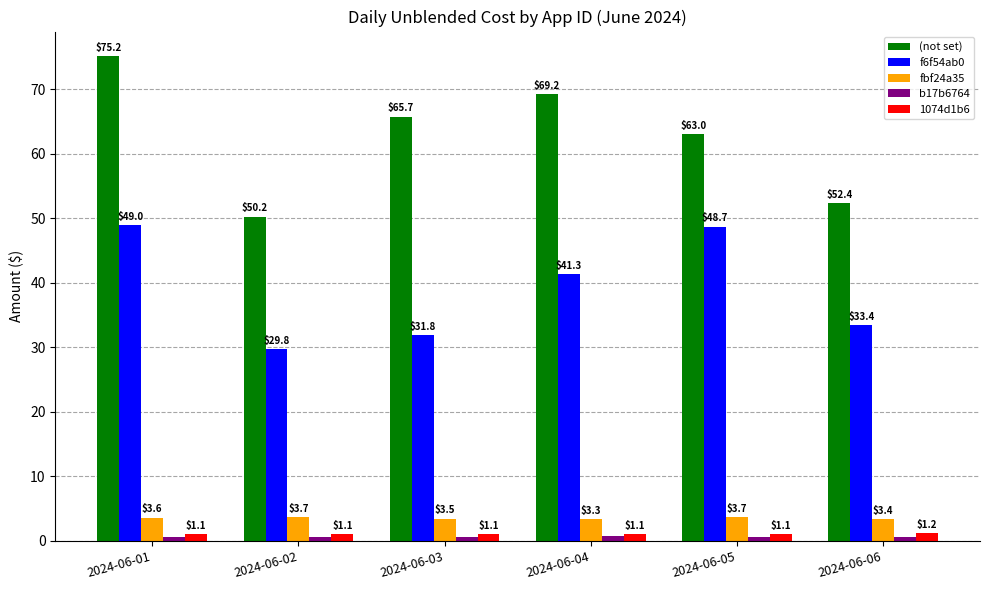

Rank the categories by (not set) value from highest to lowest.

2024-06-01, 2024-06-04, 2024-06-03, 2024-06-05, 2024-06-06, 2024-06-02